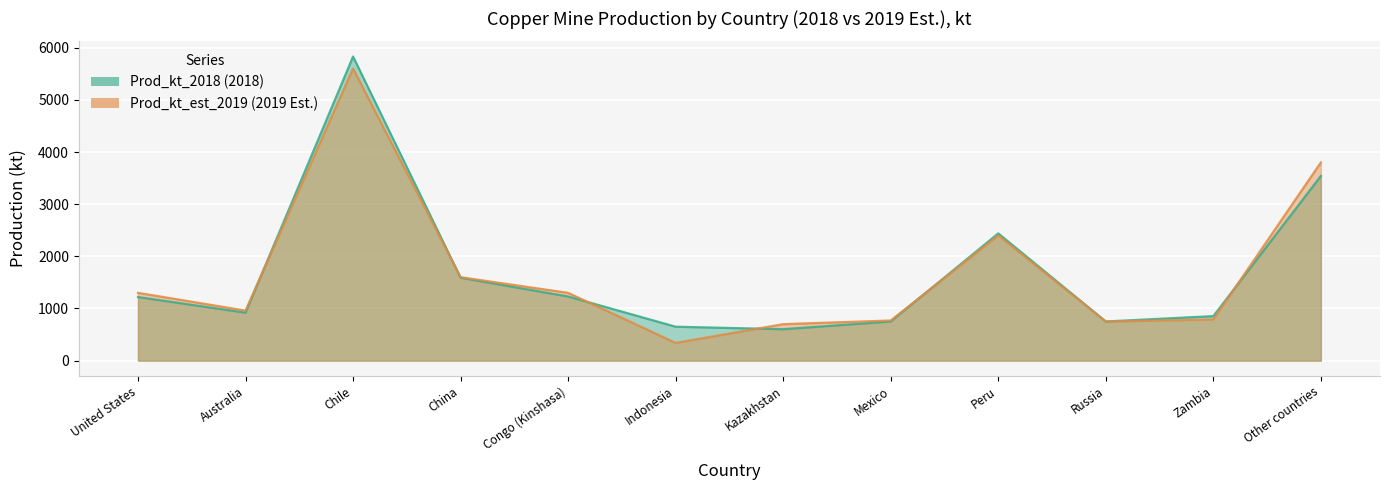

What is the spread (max minus min) of values at Australia?

40